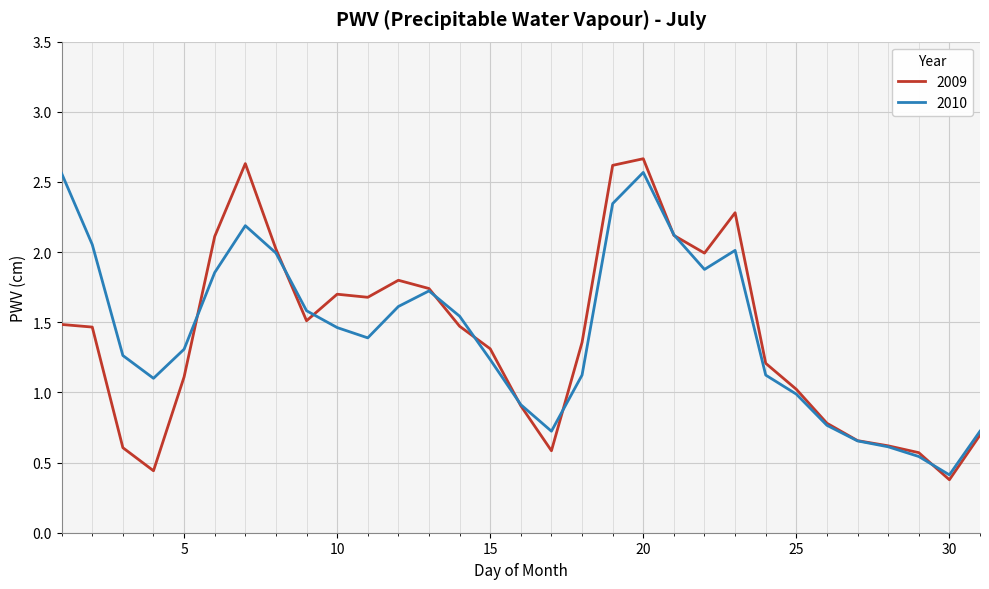

How many distinct data groups are displayed?

2